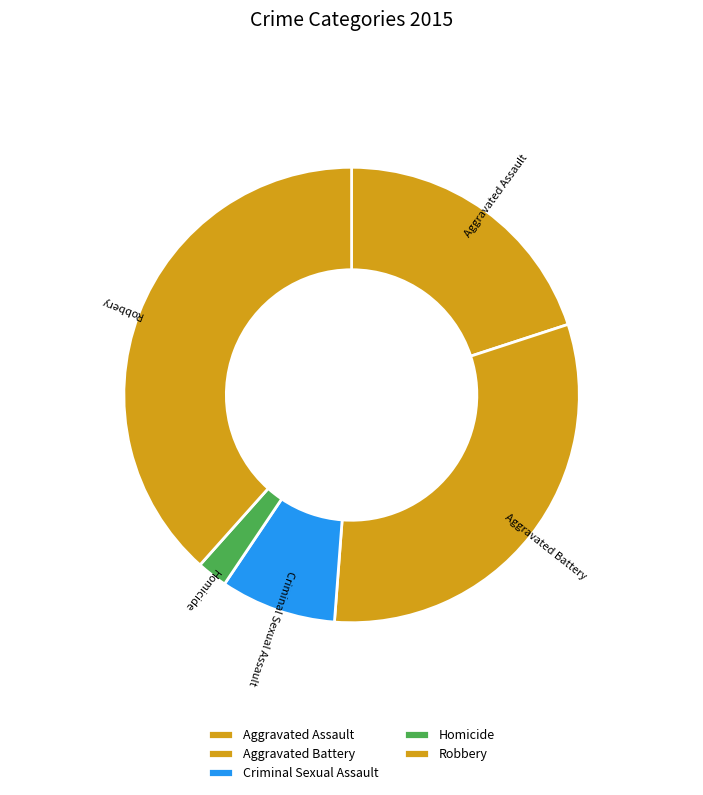

What is the ratio of the value at Robbery to the value at Criminal Sexual Assault?

4.7